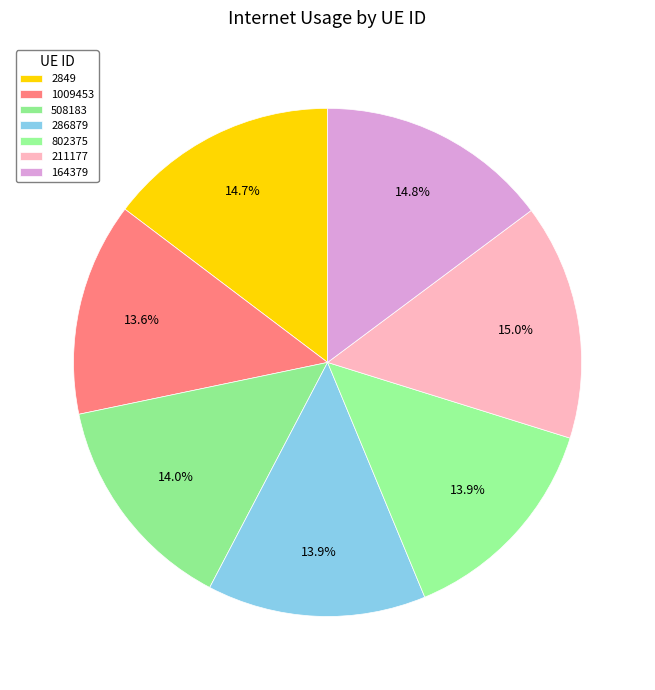

The 211177 slice represents 15% of the pie. True or false?

True